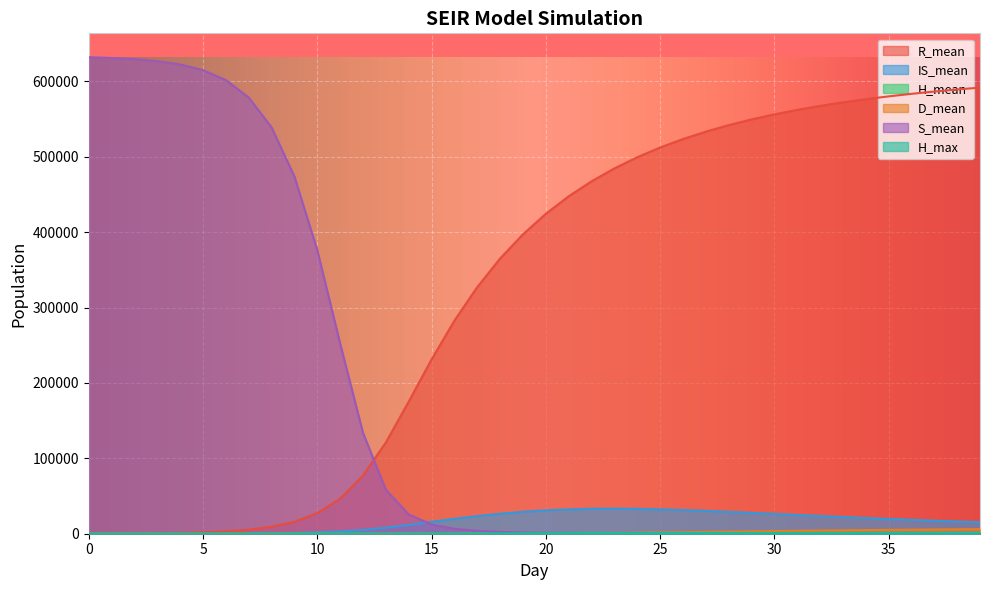

The D_mean series shows 0.0 at 1. True or false?

True